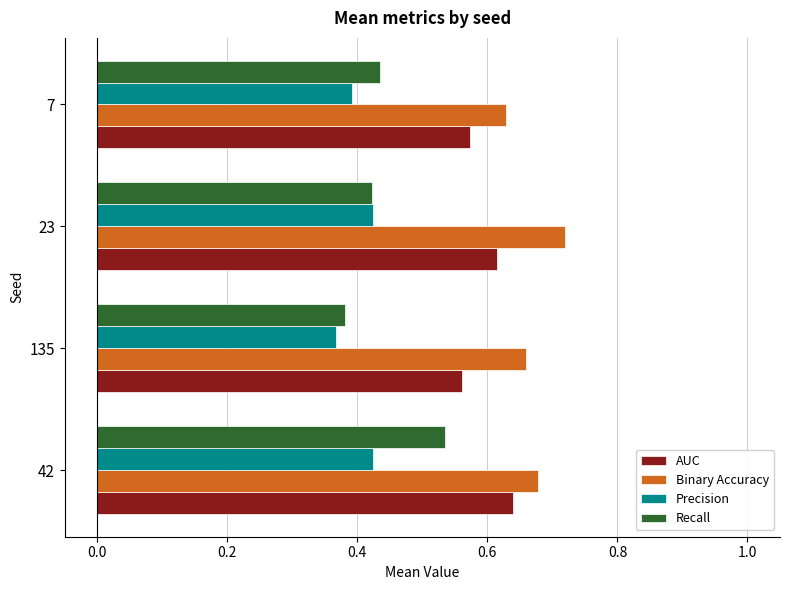

The value of Precision at 135 is 0.6. True or false?

False